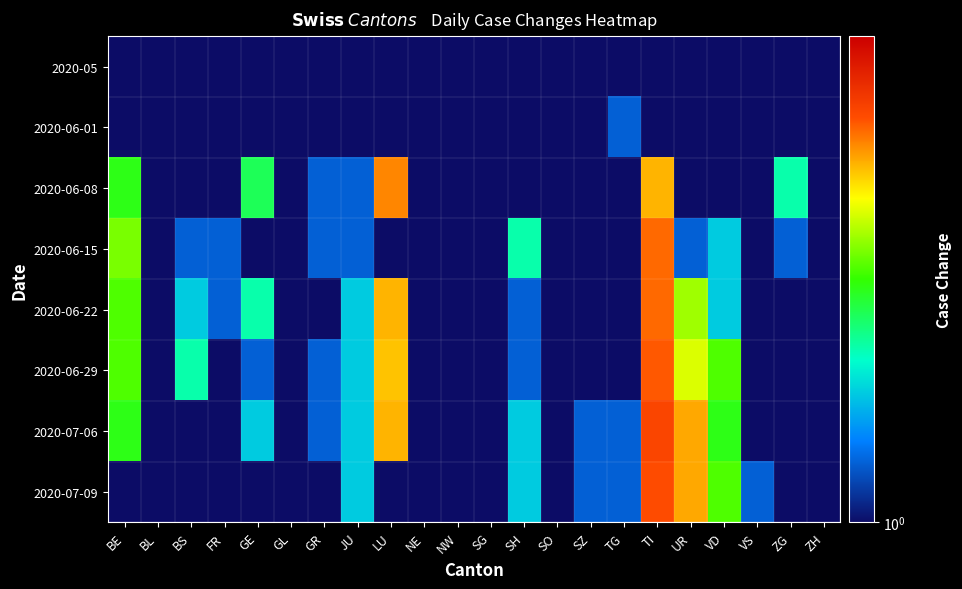

What is the spread (max minus min) of values at BS?

1.6